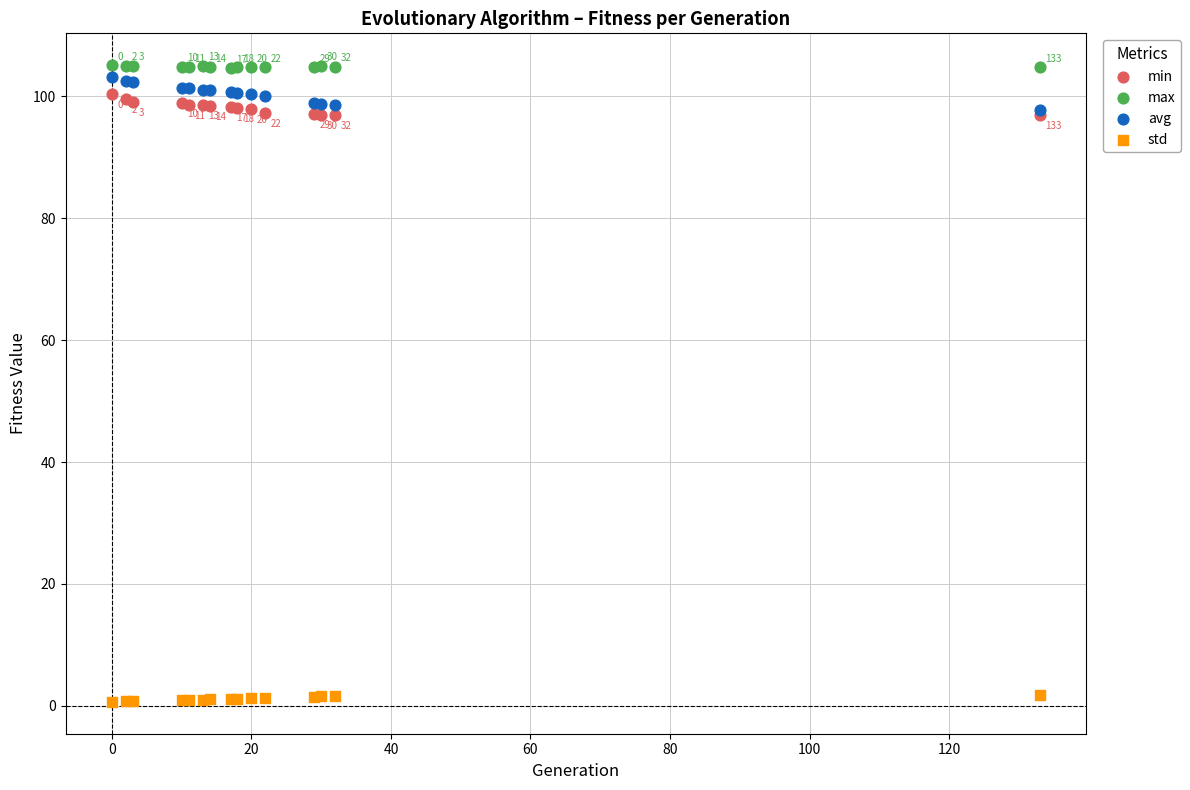

In the std series, what Y value is closest to 1?

1.0